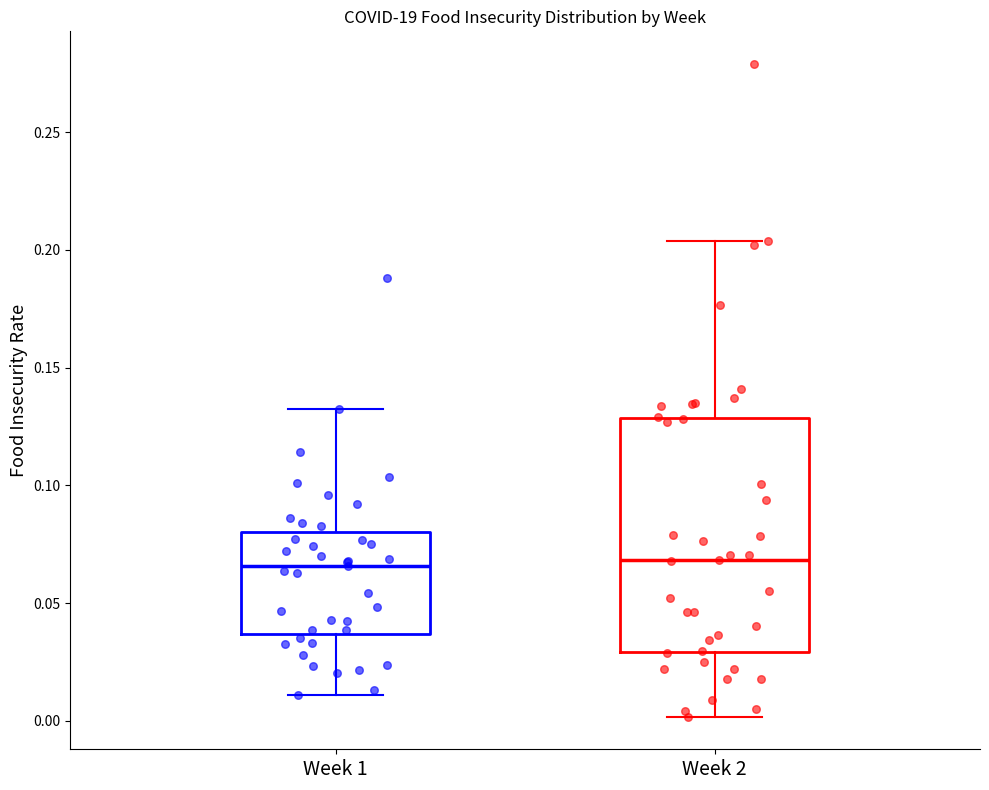

Which box is the tallest, from its lower edge to its upper edge?

Week 2